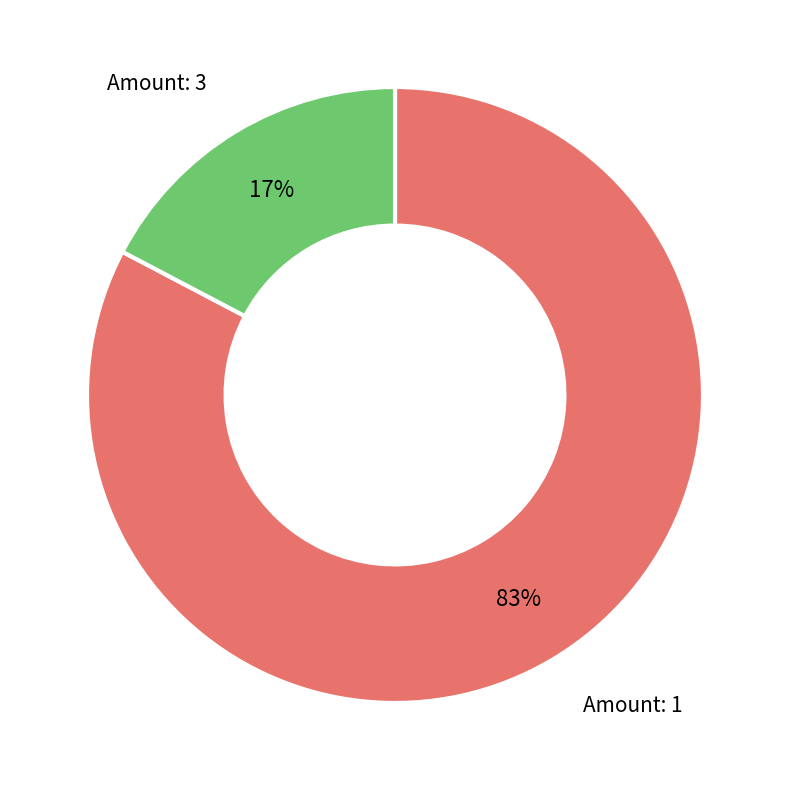

Does any single category account for the majority?

Yes